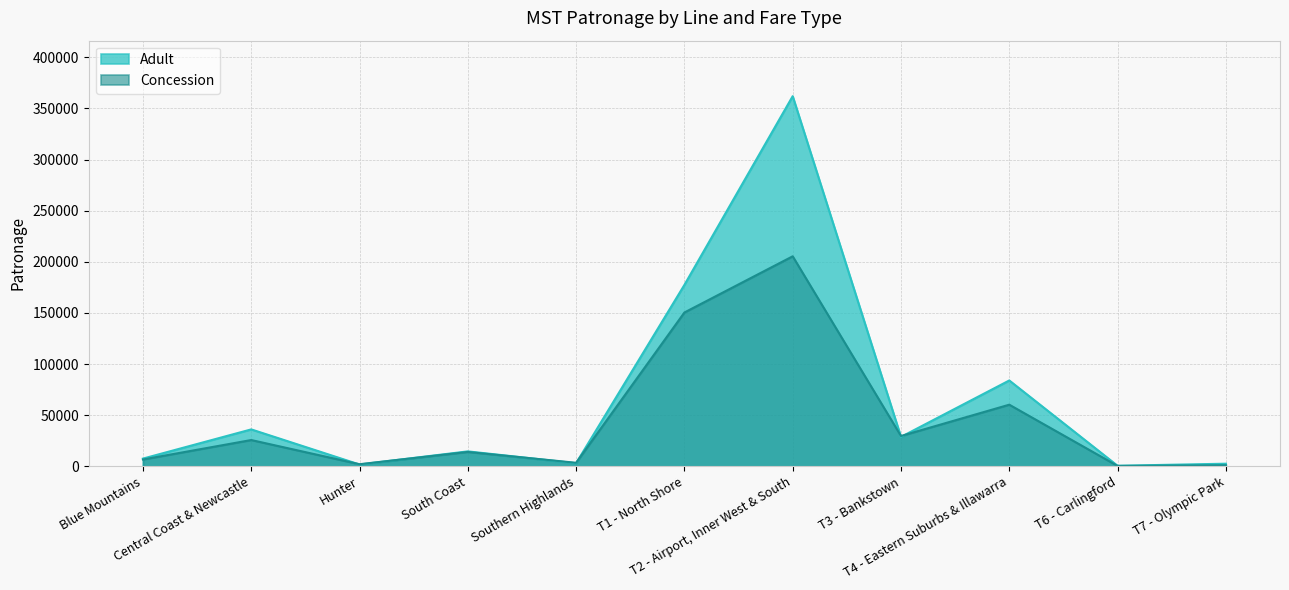

What is the total value across all series at T7 - Olympic Park?

3630